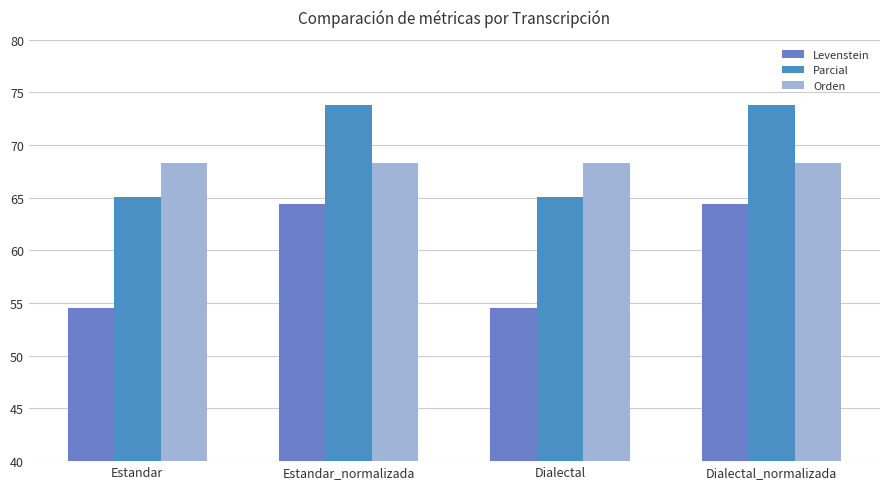

Reading left to right, transcribe all the data shown in this chart.

Levenstein: 54.5	64.4	54.5	64.4
Parcial: 65.1	73.8	65.1	73.8
Orden: 68.3	68.3	68.3	68.3